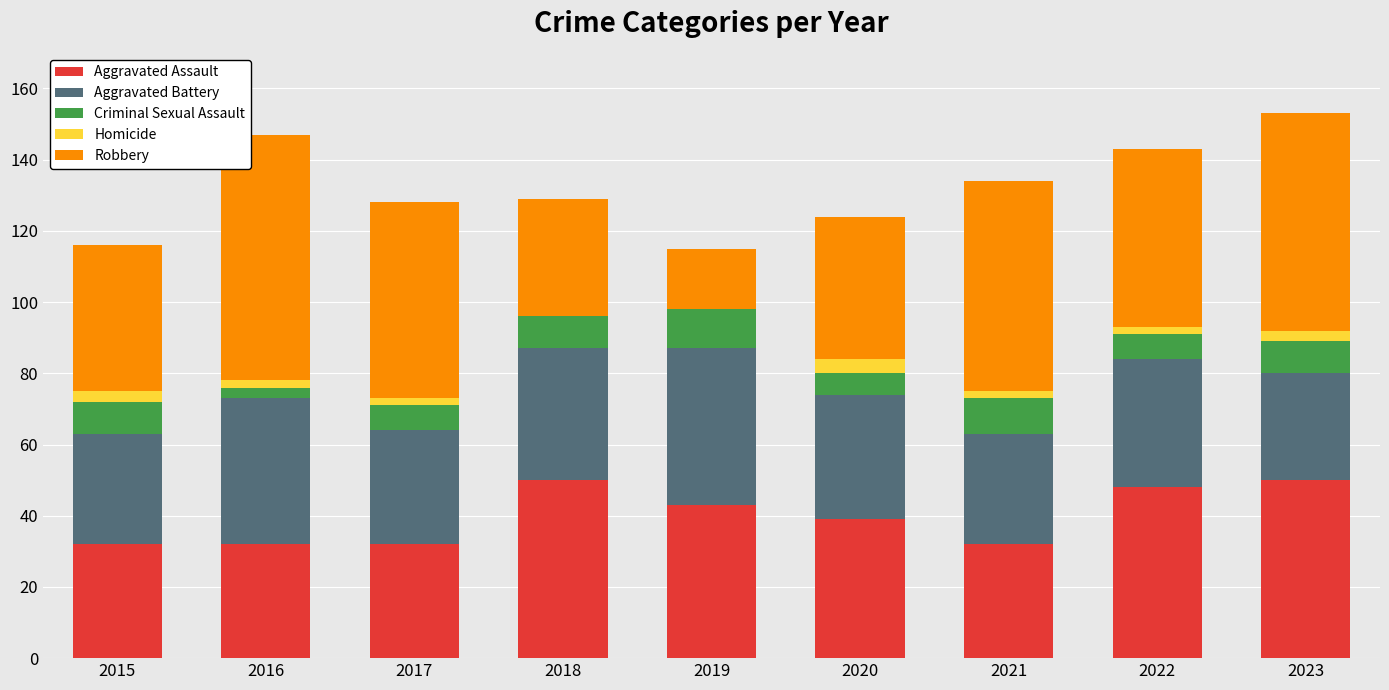

Is it true that Aggravated Assault equals 24 at 2022?

False